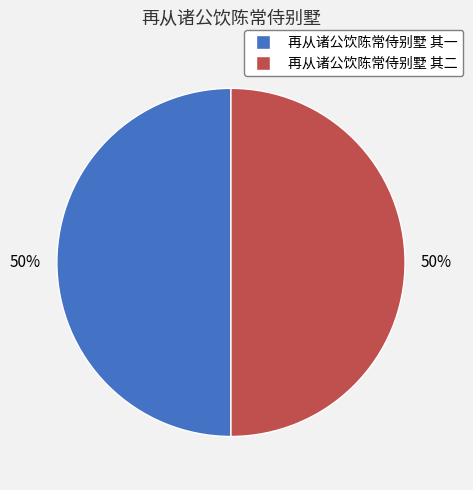

Combined, do 再从诸公饮陈常侍别墅 其二 and 再从诸公饮陈常侍别墅 其一 account for over 50%?

Yes